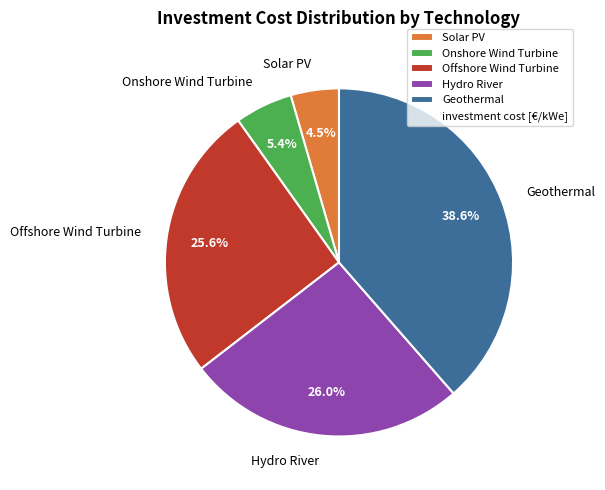

What percentage is NOT represented by Hydro River?

74.0%